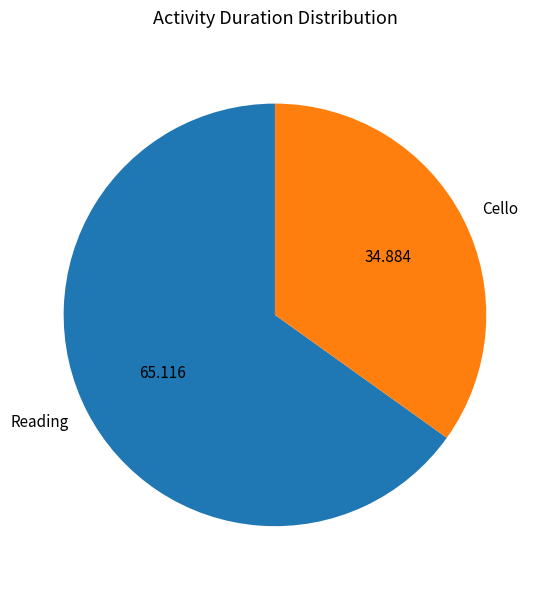

True or false: Reading accounts for 65% of the total.

True